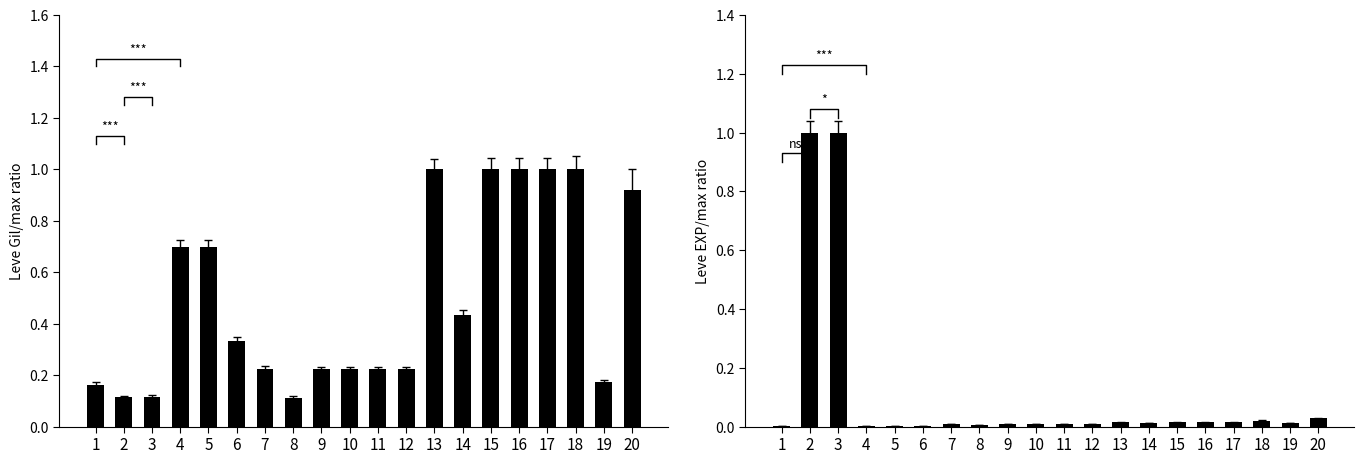

At which label is Leve Gil closest to 0?

8